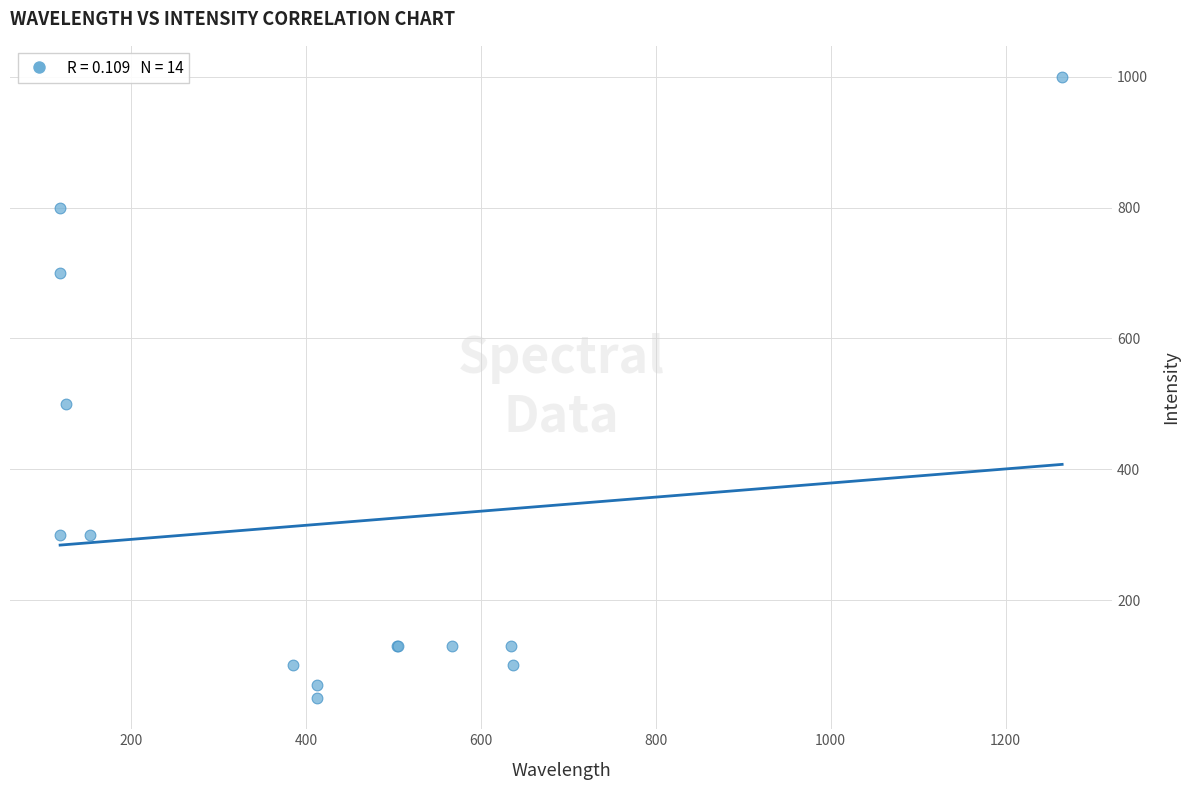

What Y value in the scatter plot is closest to 525?

500